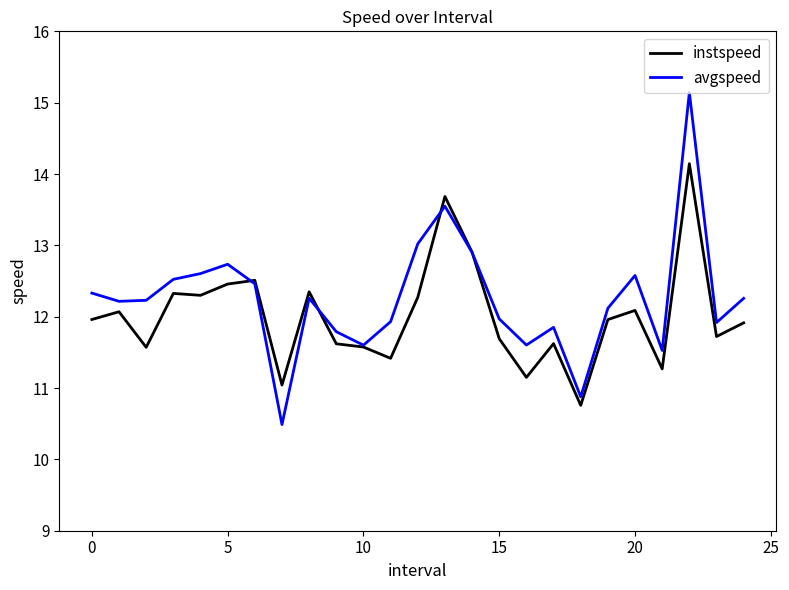

Which series has the largest range (max minus min)?

avgspeed